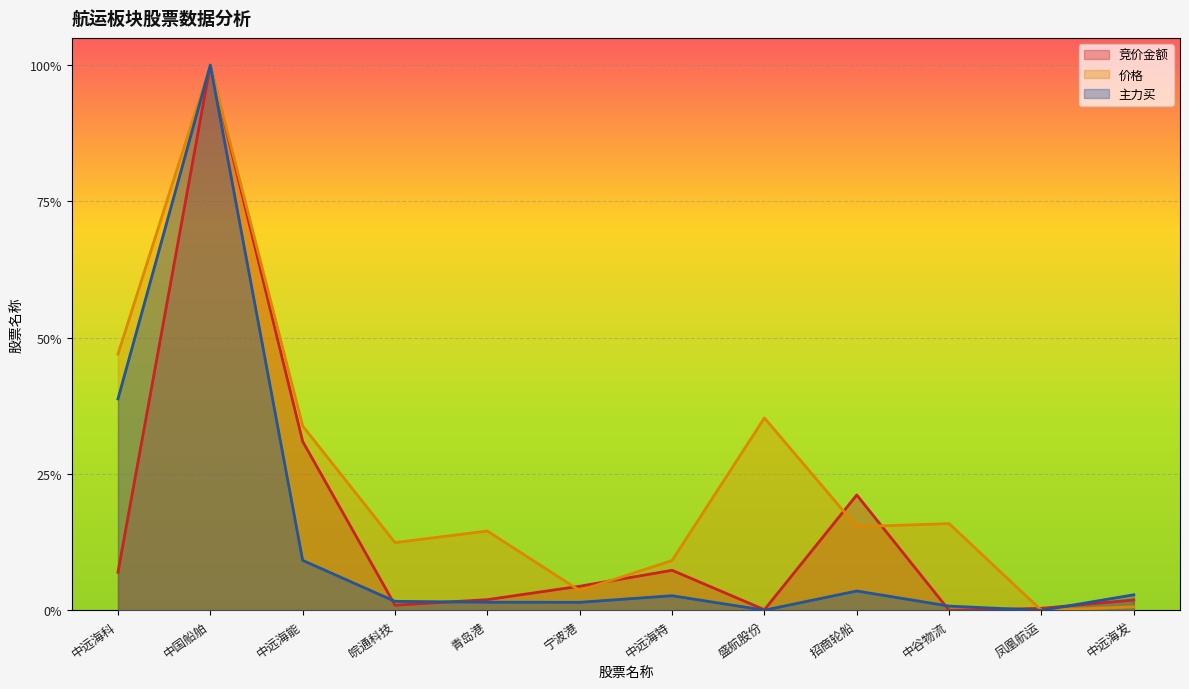

What position from the right is 中远海特?

6